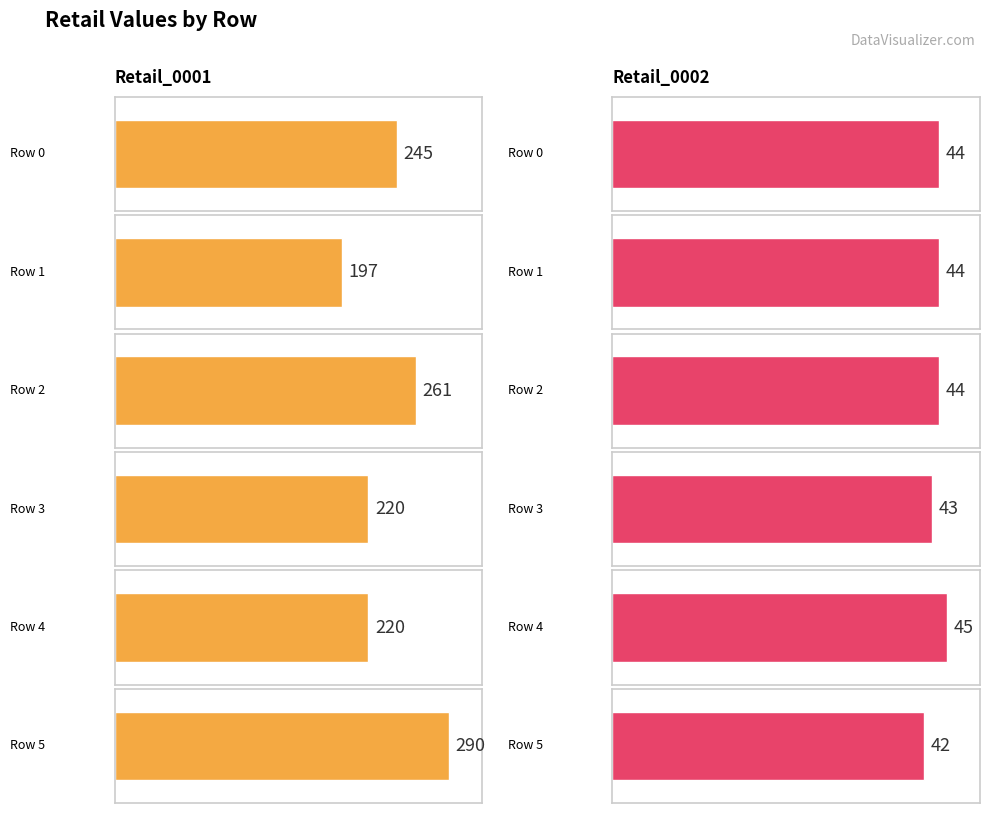

The value of Retail_0001 at 3 is 101. True or false?

False